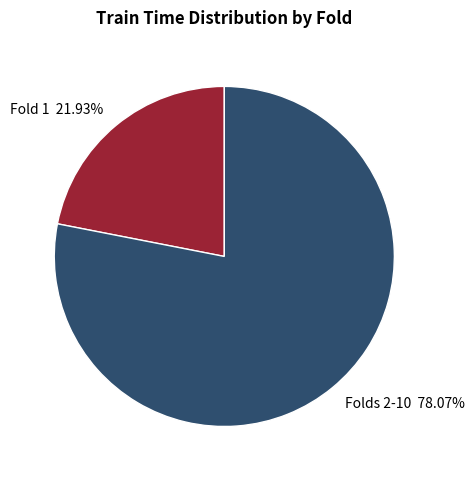

To the nearest percent, what is the difference between the largest and smallest slice percentages?

56%